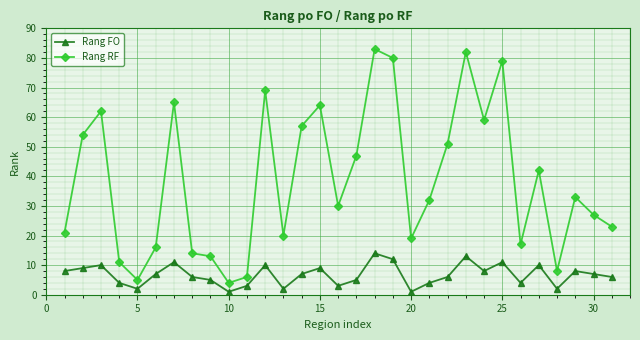

List the series in order of their peak value, highest first.

Rang RF, Rang FO